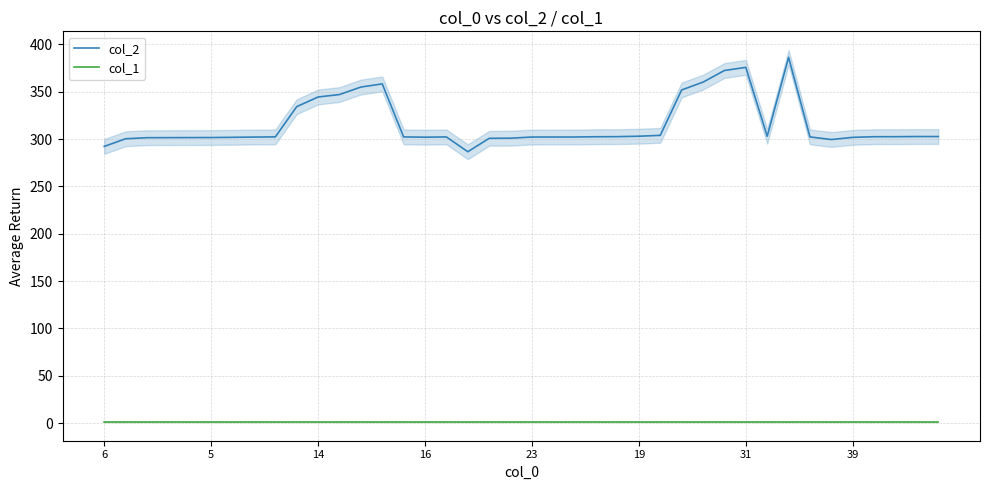

At which category is the sum across all series the highest?

32